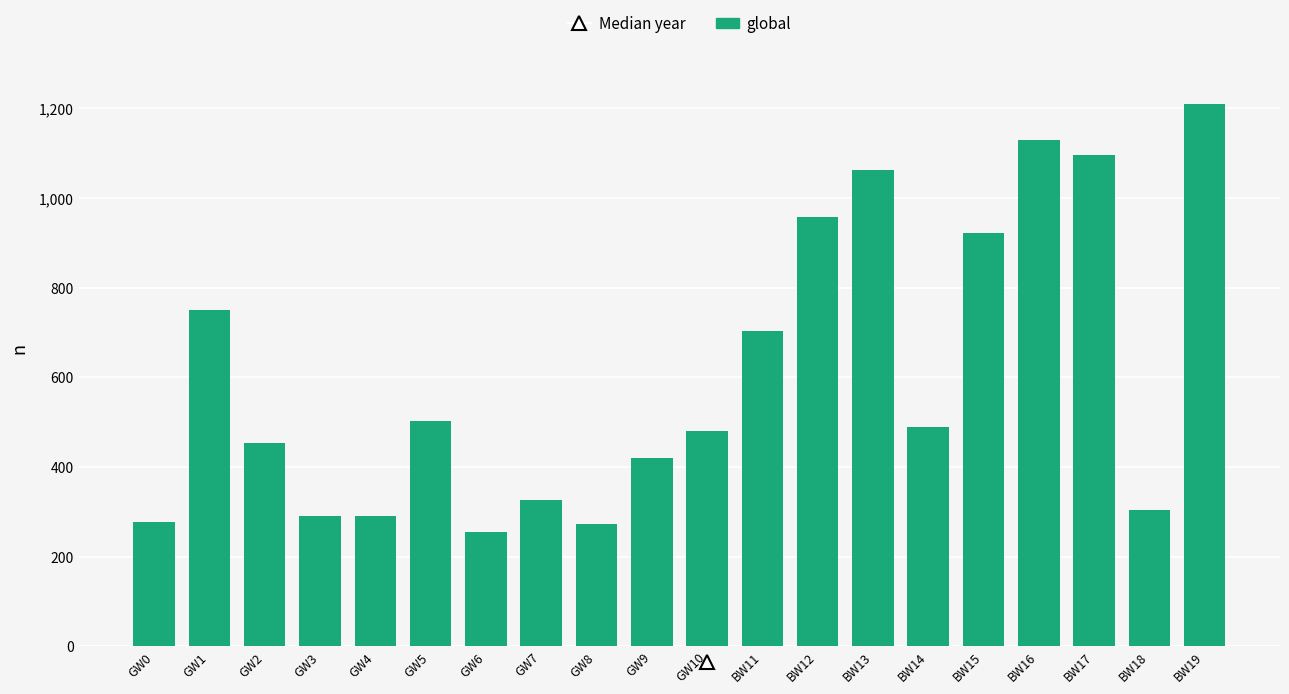

The value at GW9 is 420. True or false?

True